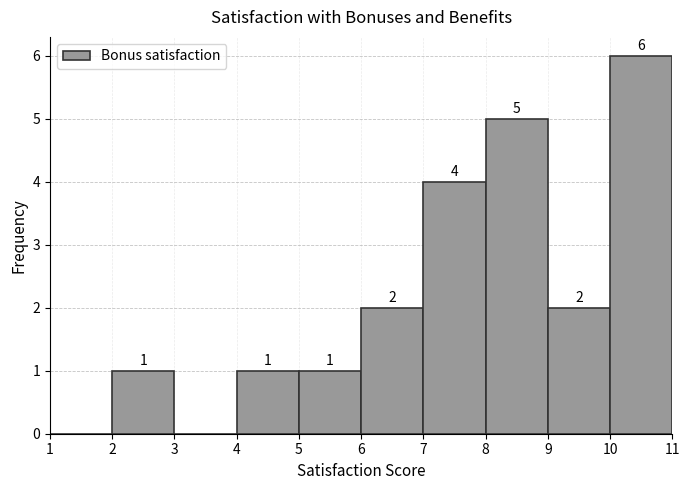

Which range on the x-axis has the tallest bar?

10 to 11